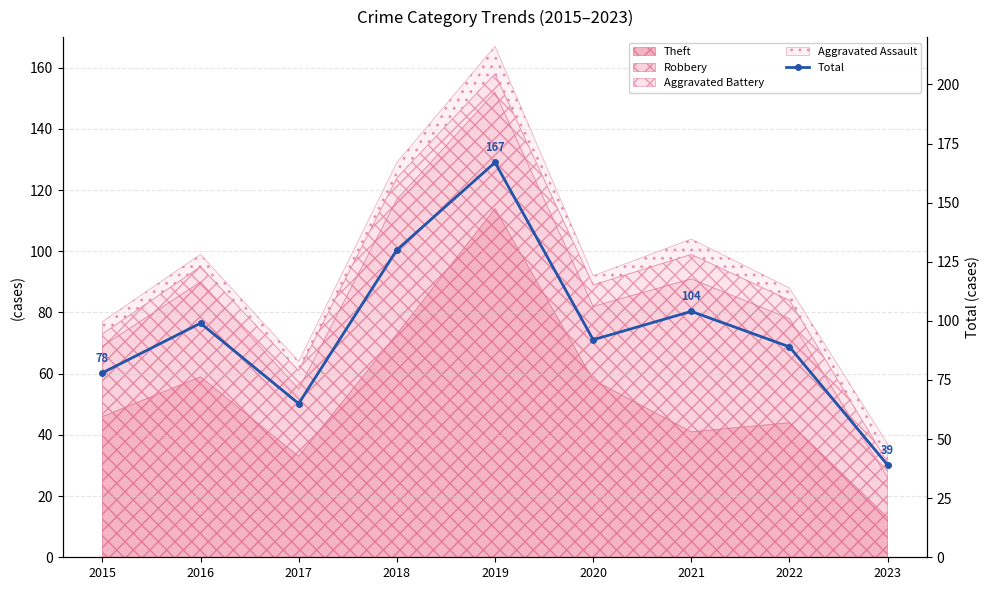

What is the change in value from 2016 to 2019?

+68